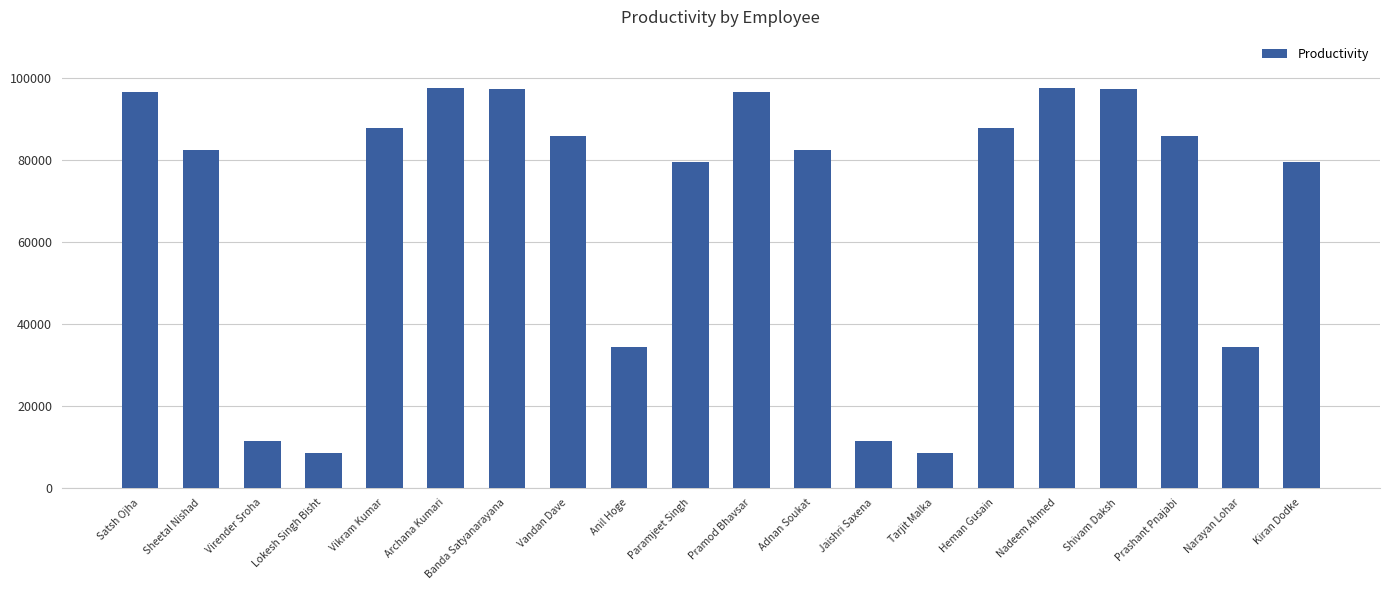

What is the minimum value shown in the chart?

8556